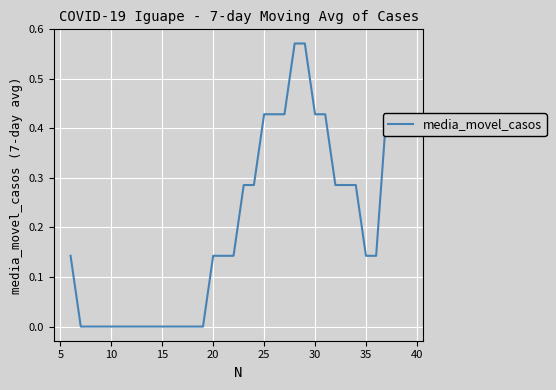

What is the value of the 23rd point from the left?

0.6